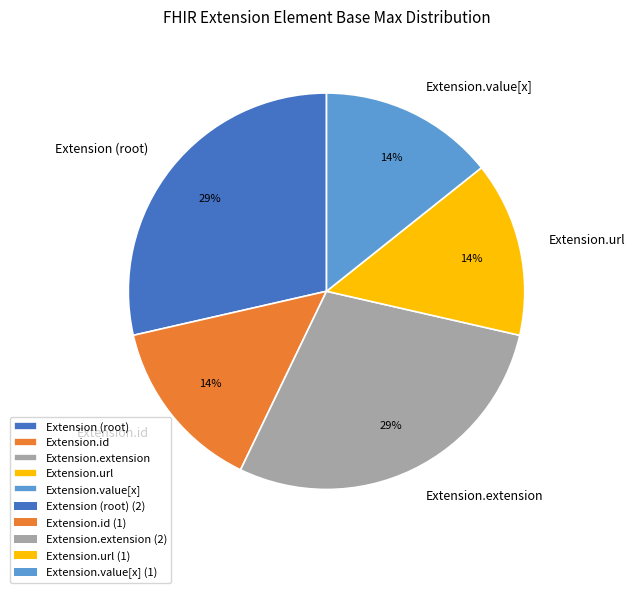

Between Extension.url and Extension (root), which is larger?

Extension (root)